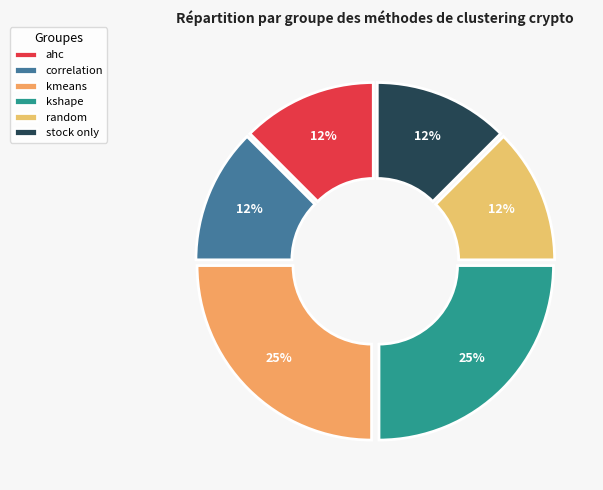

Does any single category account for the majority?

No